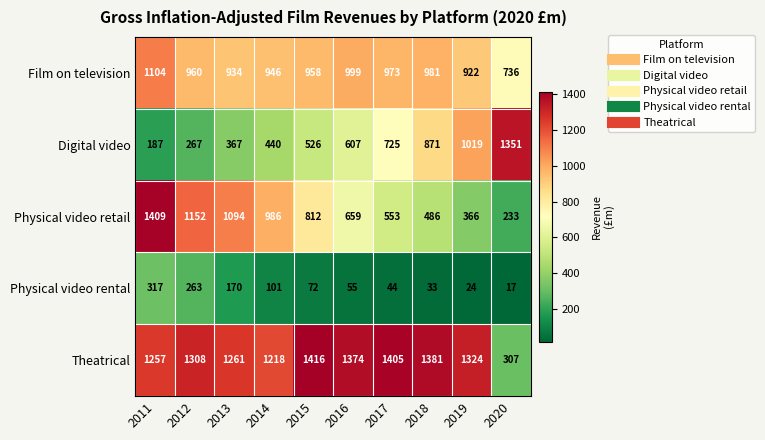

Is it true that Film on television equals 922 at 2019?

True